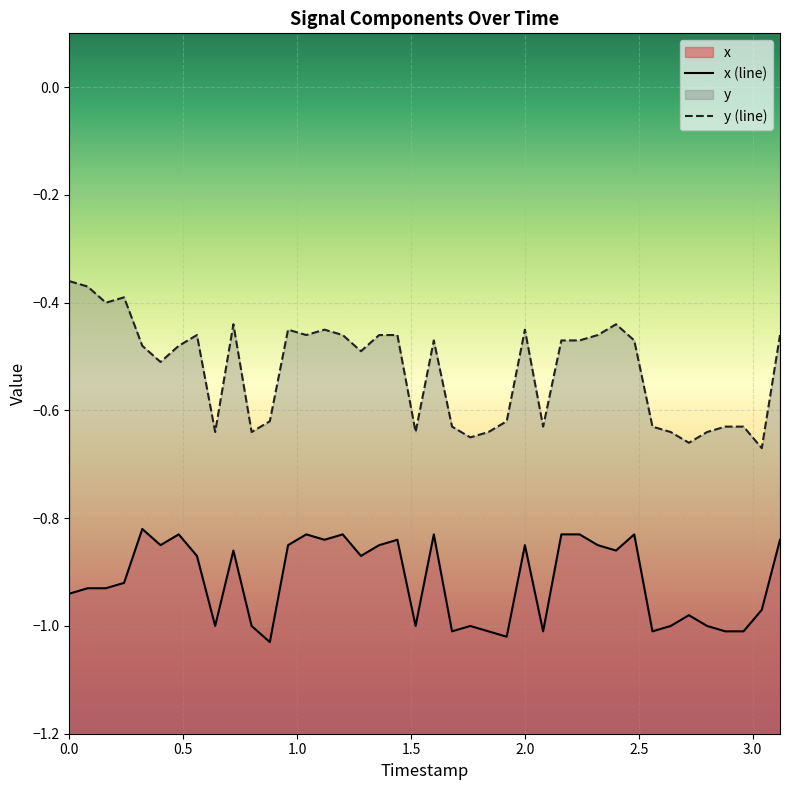

What is the sum of all x (line) values?

-36.6